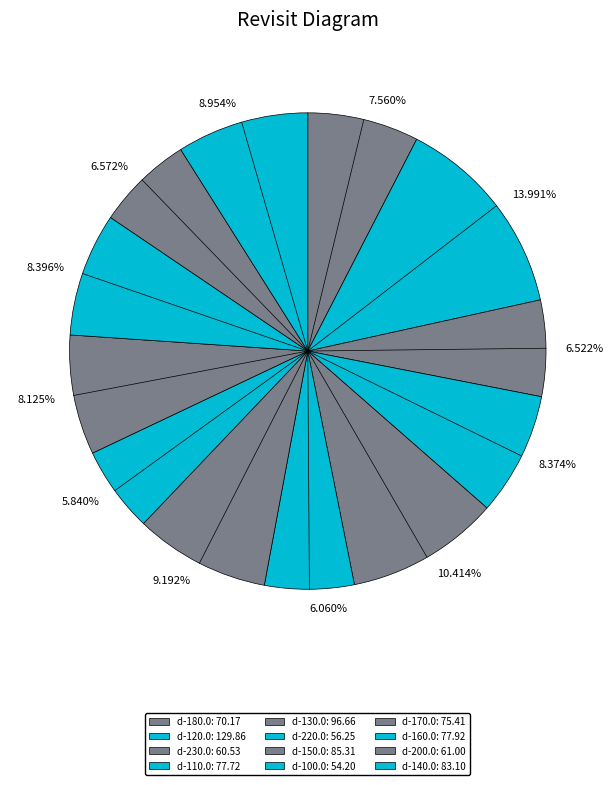

Approximately how many times larger is the value at 6.060% compared to 5.840%?

1.0